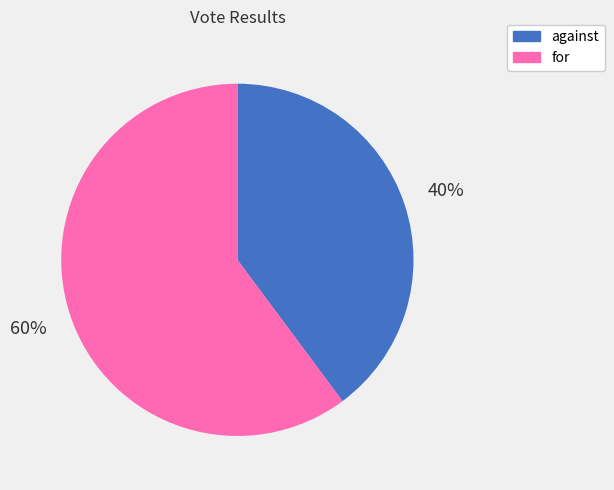

Is the sum of for and against greater than half?

Yes